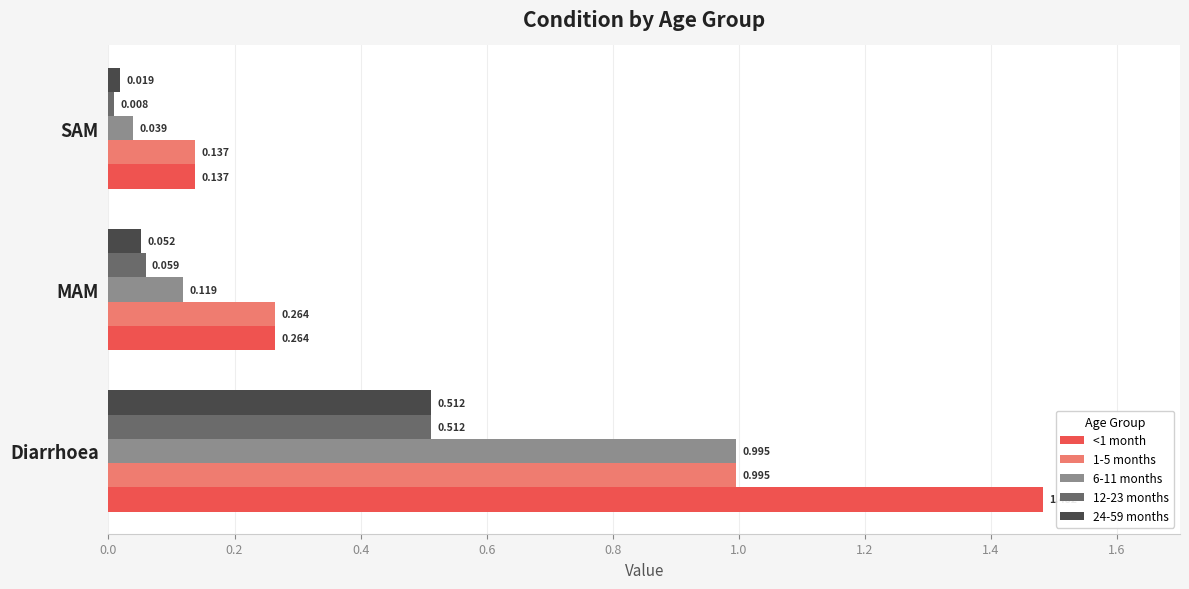

At which label is <1 month closest to 0?

SAM